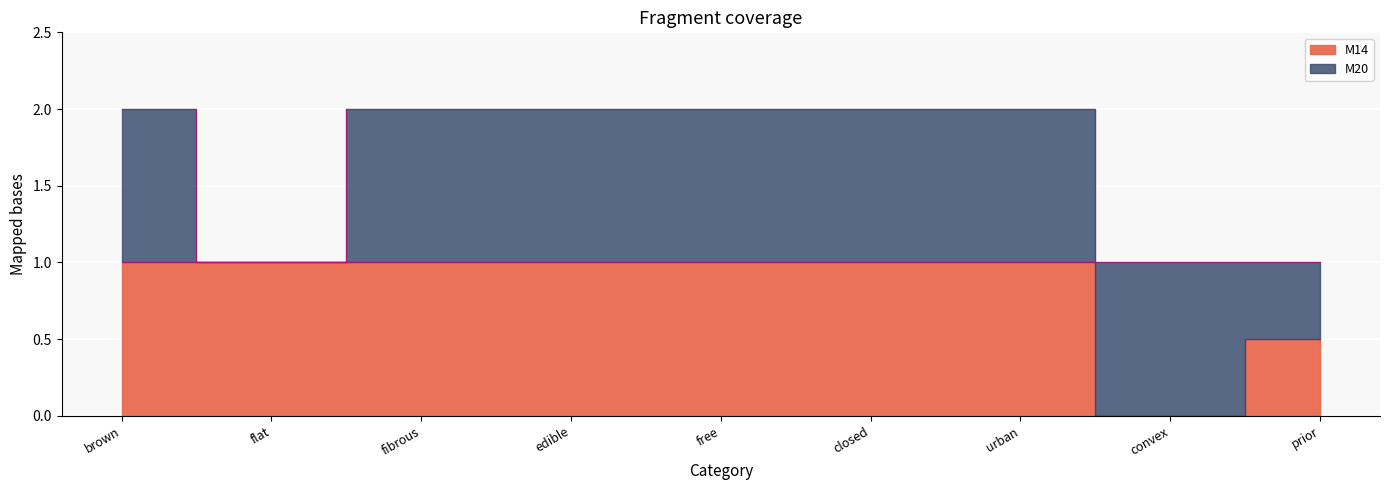

At which label is the value closest to 0?

convex